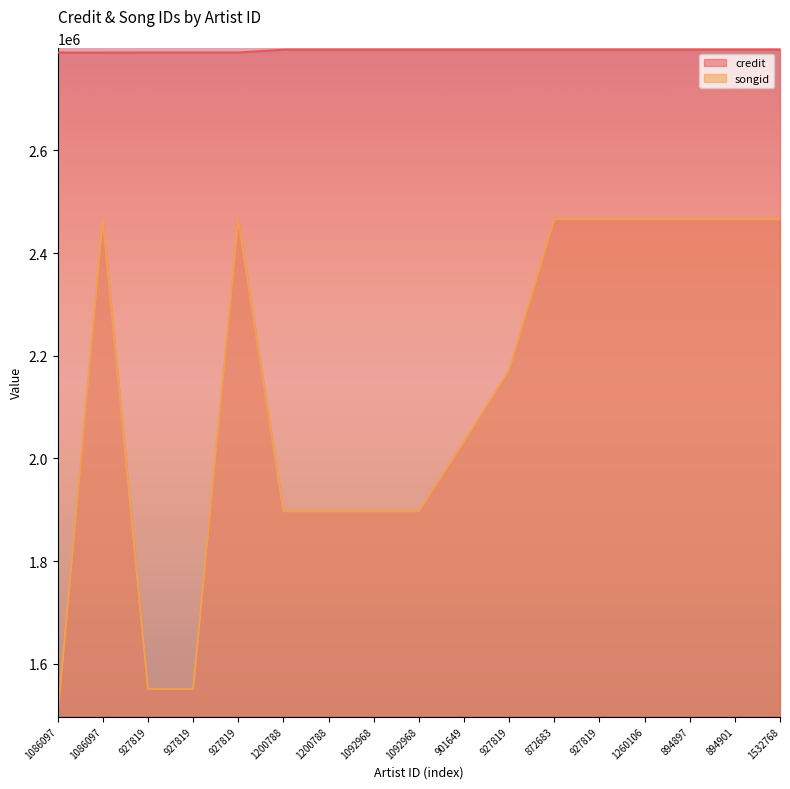

At how many categories does at least one series exceed 2783183?

17